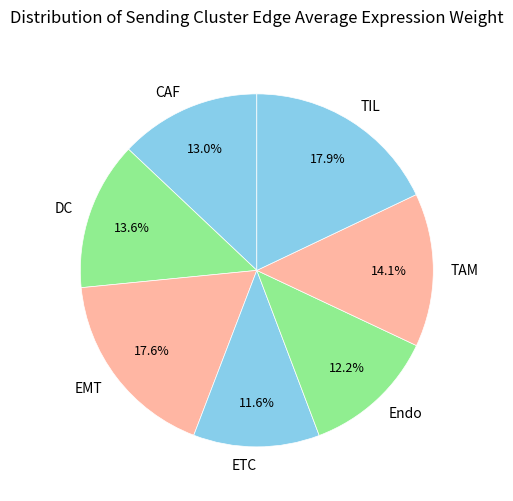

Count the number of slices in the pie.

7